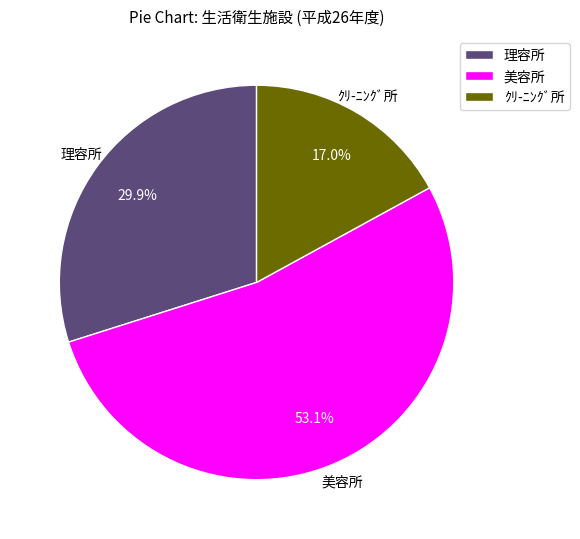

How many segments does this pie chart have?

3